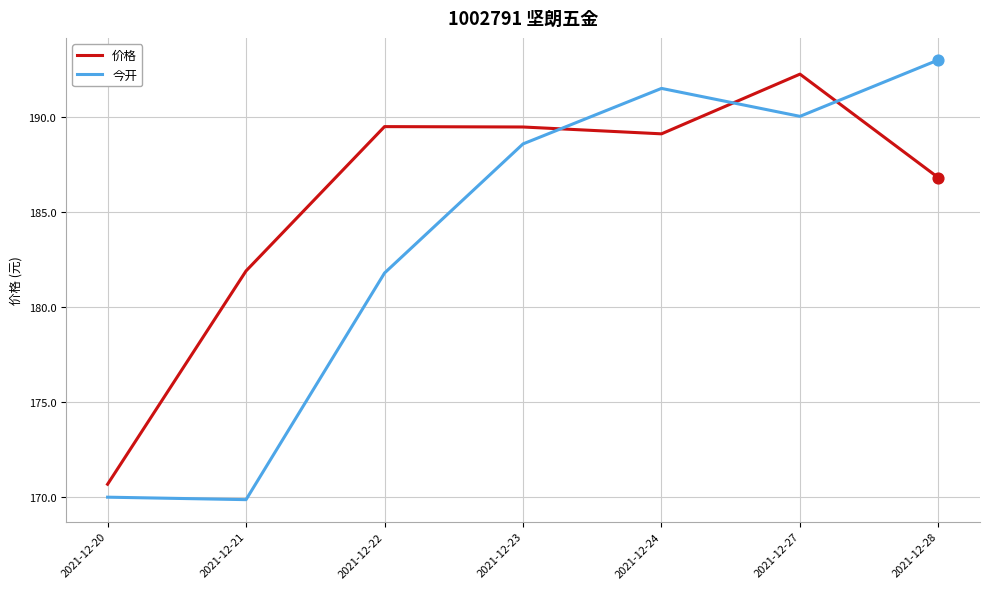

What are all the series names shown in the legend?

价格, 今开